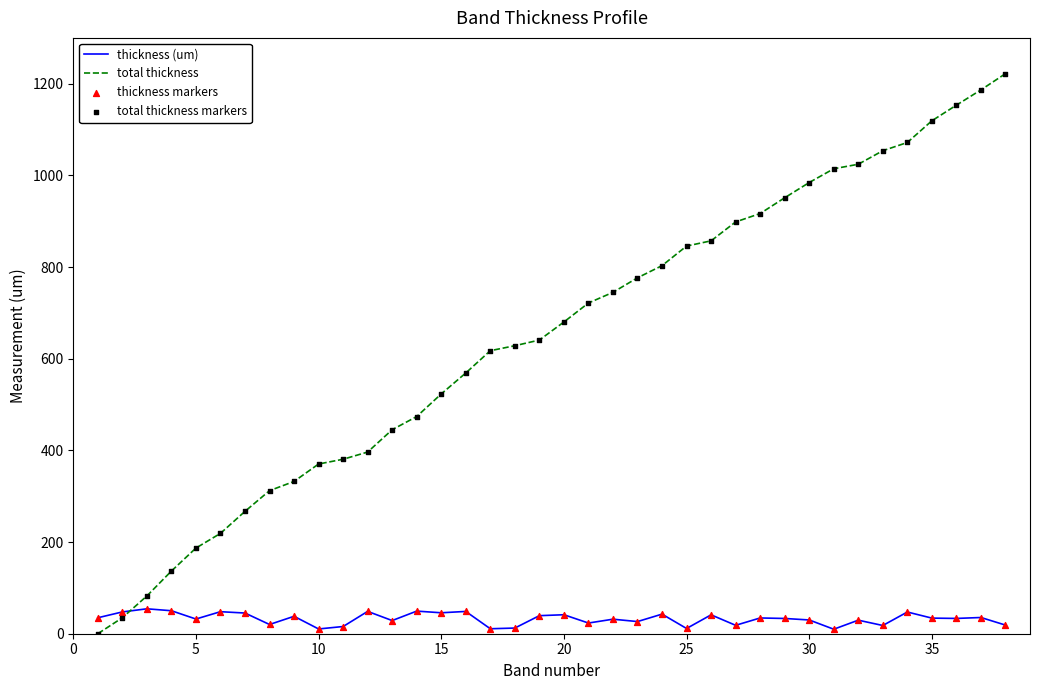

Rank the series by their maximum value, from highest to lowest.

total thickness, thickness (um)